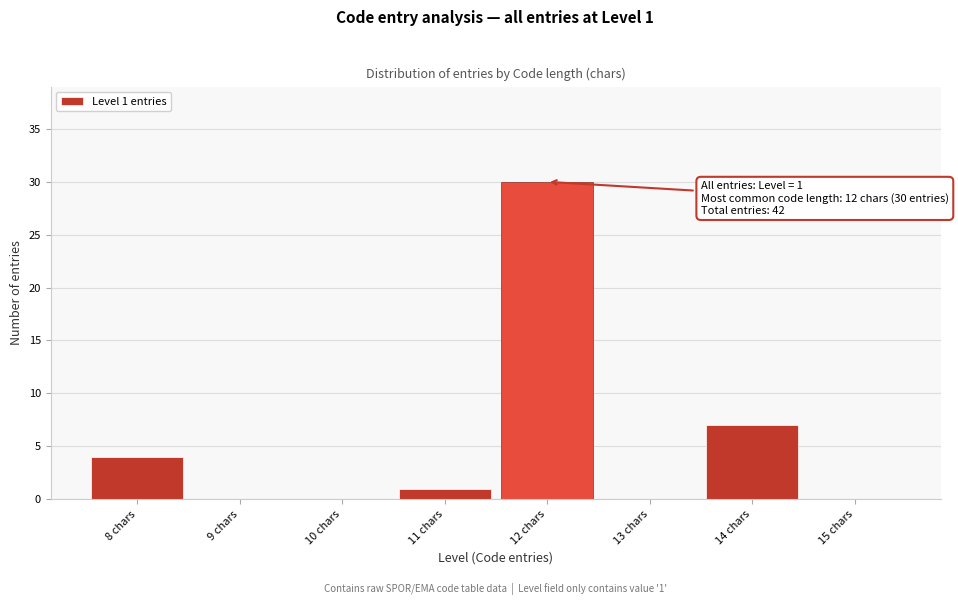

Which range on the x-axis has the tallest bar?

11.5 to 12.5